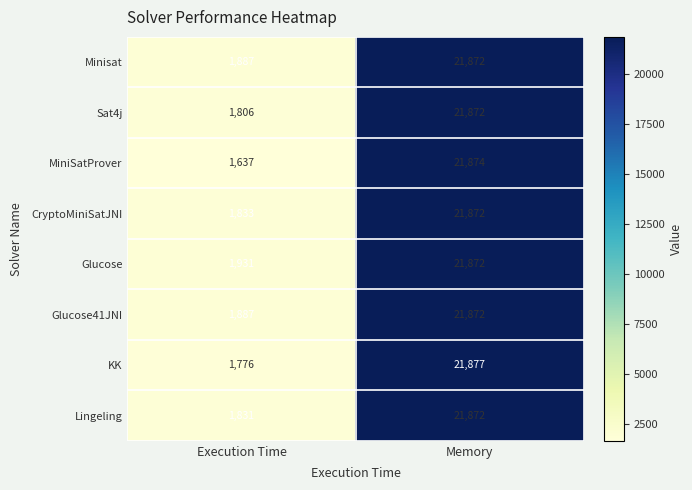

Reading left to right, what are all the values shown in this chart?

Minisat: Execution Time=1887	Memory=21872
Sat4j: Execution Time=1806	Memory=21872
MiniSatProver: Execution Time=1637	Memory=21874
CryptoMiniSatJNI: Execution Time=1833	Memory=21872
Glucose: Execution Time=1931	Memory=21872
Glucose41JNI: Execution Time=1887	Memory=21872
KK: Execution Time=1776	Memory=21877
Lingeling: Execution Time=1831	Memory=21872